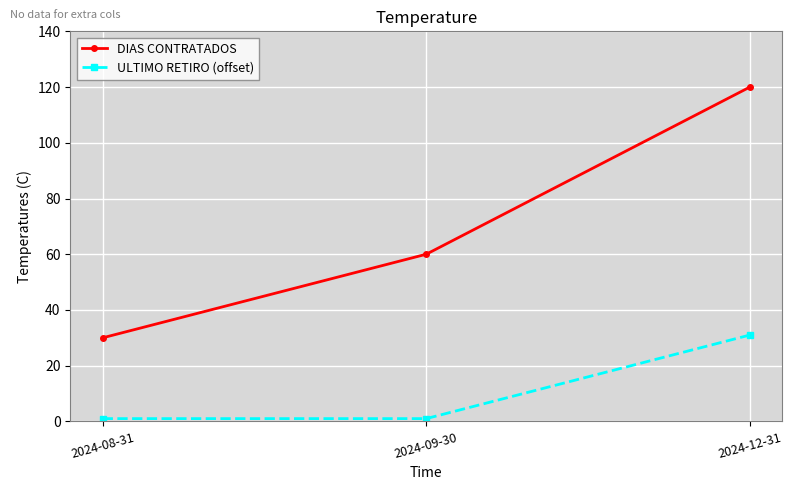

Does the chart display data point markers on the line(s)?

Yes